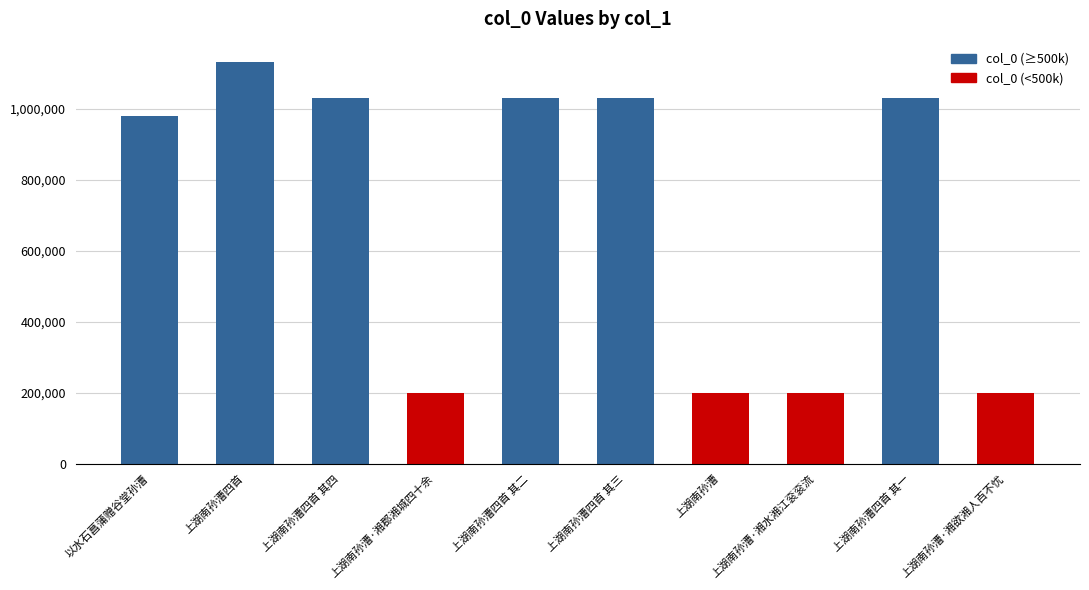

What is the label of the 1st bar from the left?

以水石菖蒲赠谷堂孙漕